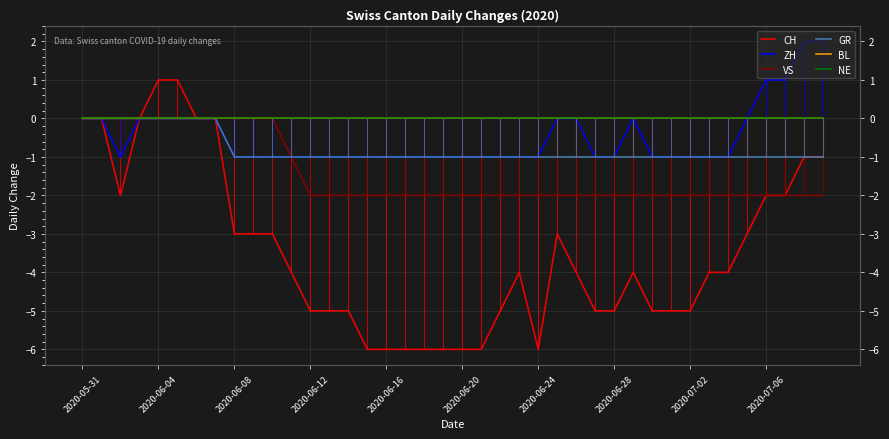

What is the label of the 24th point from the right?

2020-06-16